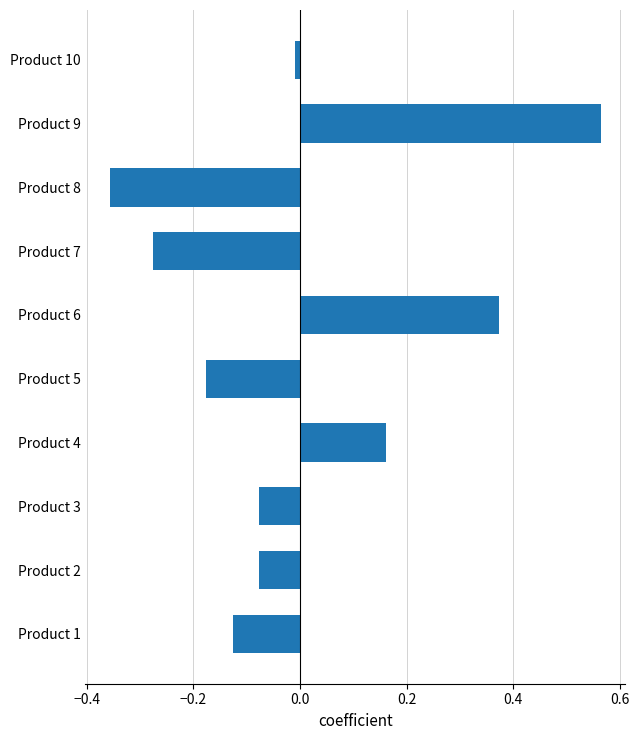

What is the sum of the values at Product 8 and Product 7?

-0.6